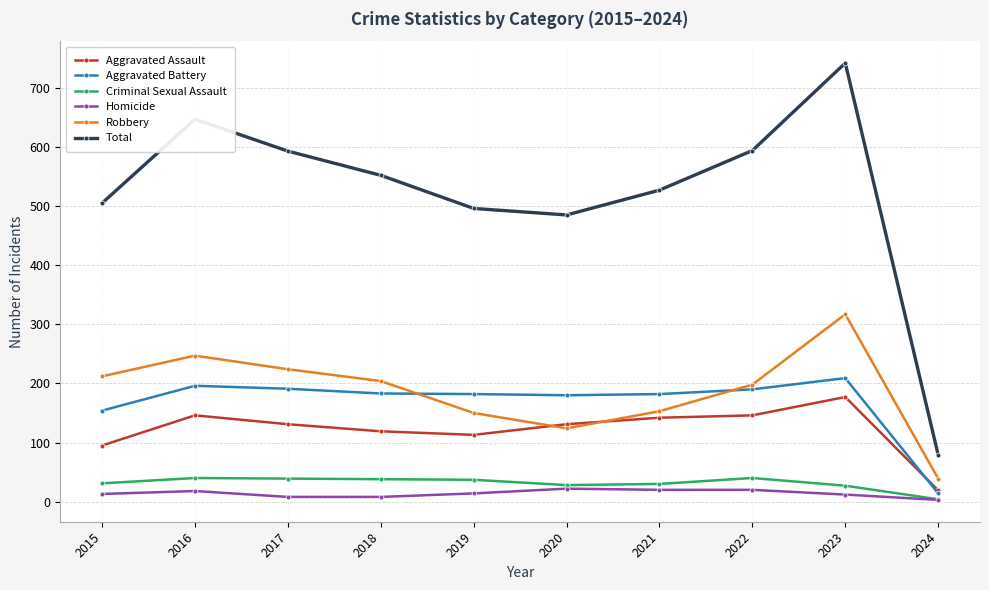

True or false: Criminal Sexual Assault and Robbery intersect in this chart.

False